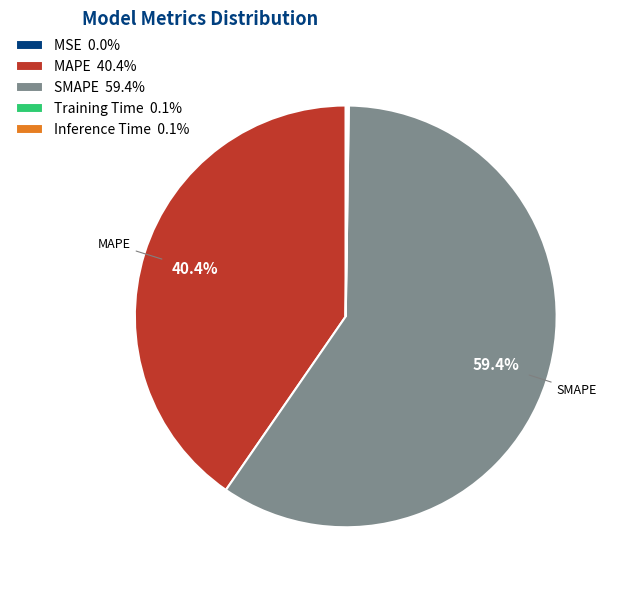

Does SMAPE account for over 50% of the chart?

Yes